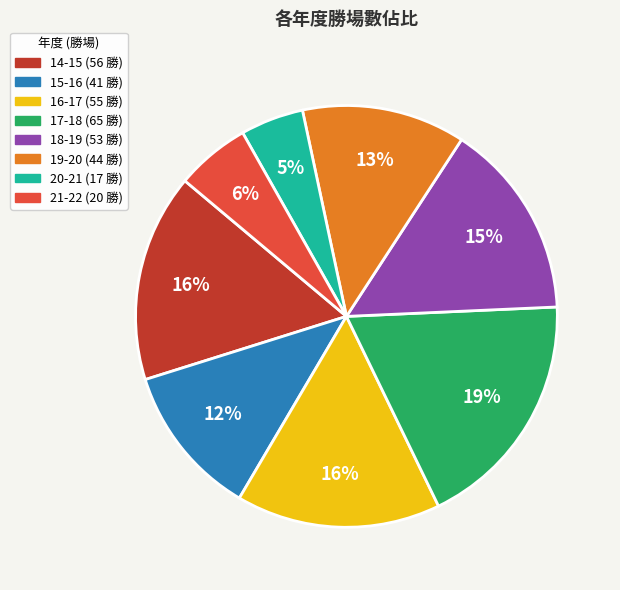

What percentage is the 16-17 slice, to the nearest percent?

16%